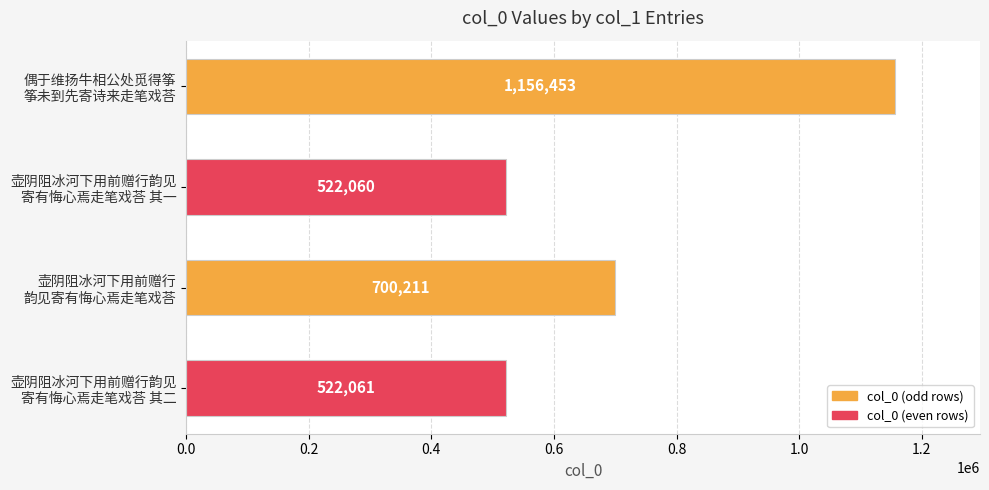

What is the minimum value shown in the chart?

522060